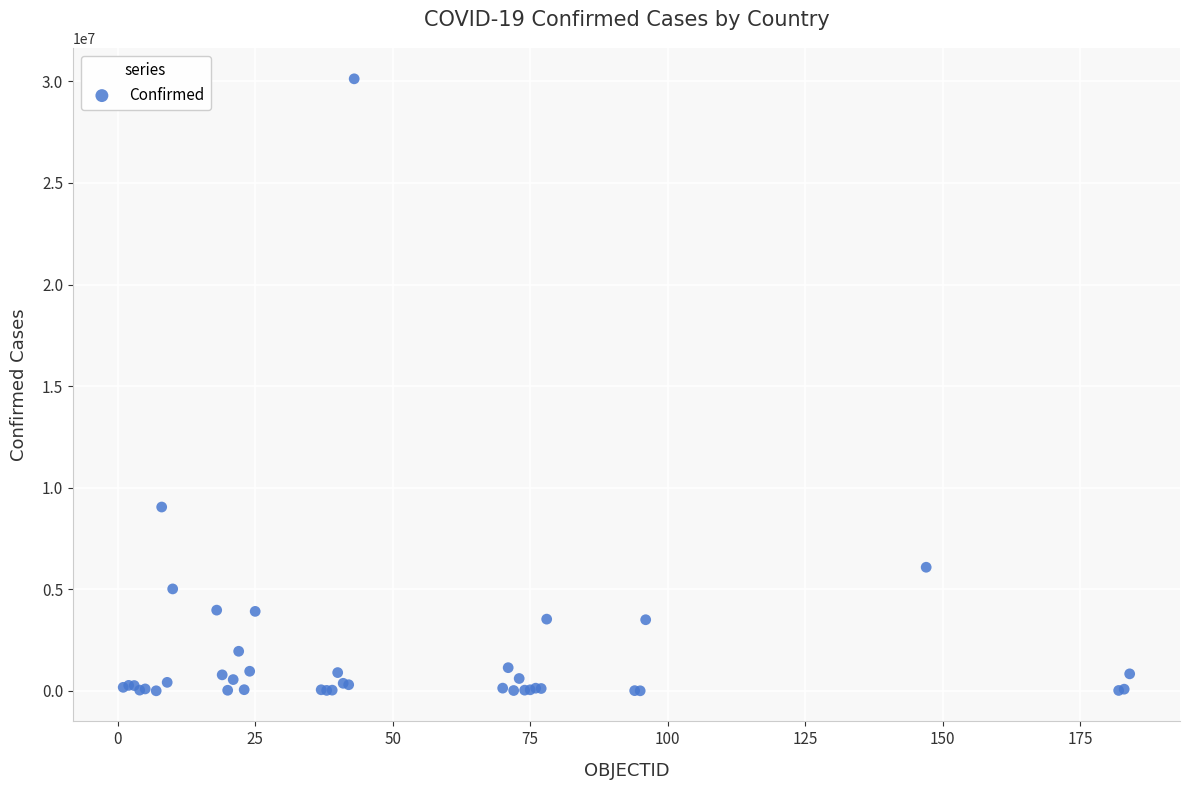

What Y value in the scatter plot is closest to 15066444?

9051243